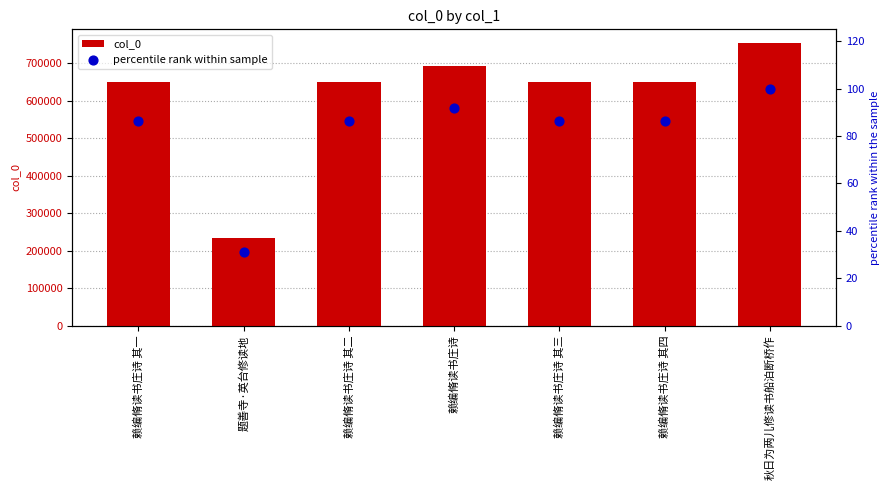

Which series has the widest spread of Y values?

col_0